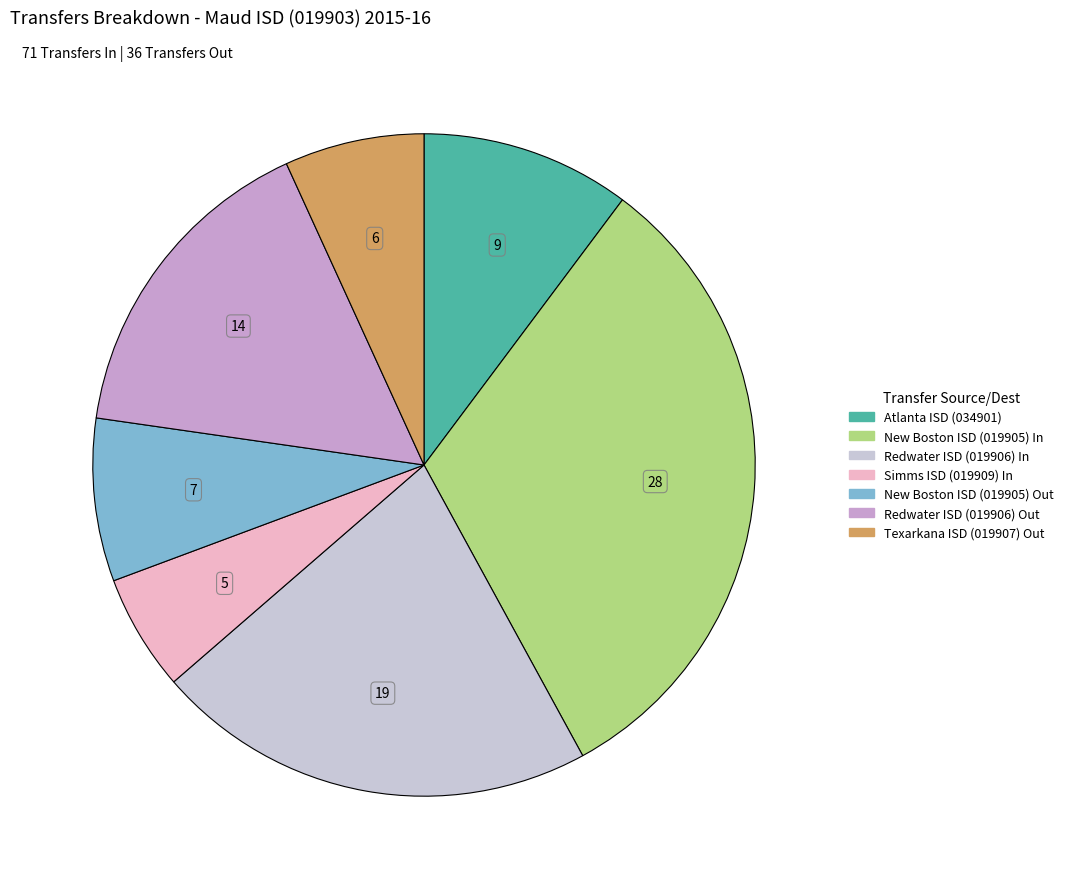

True or false: New Boston ISD (019905) Out accounts for 8% of the total.

True